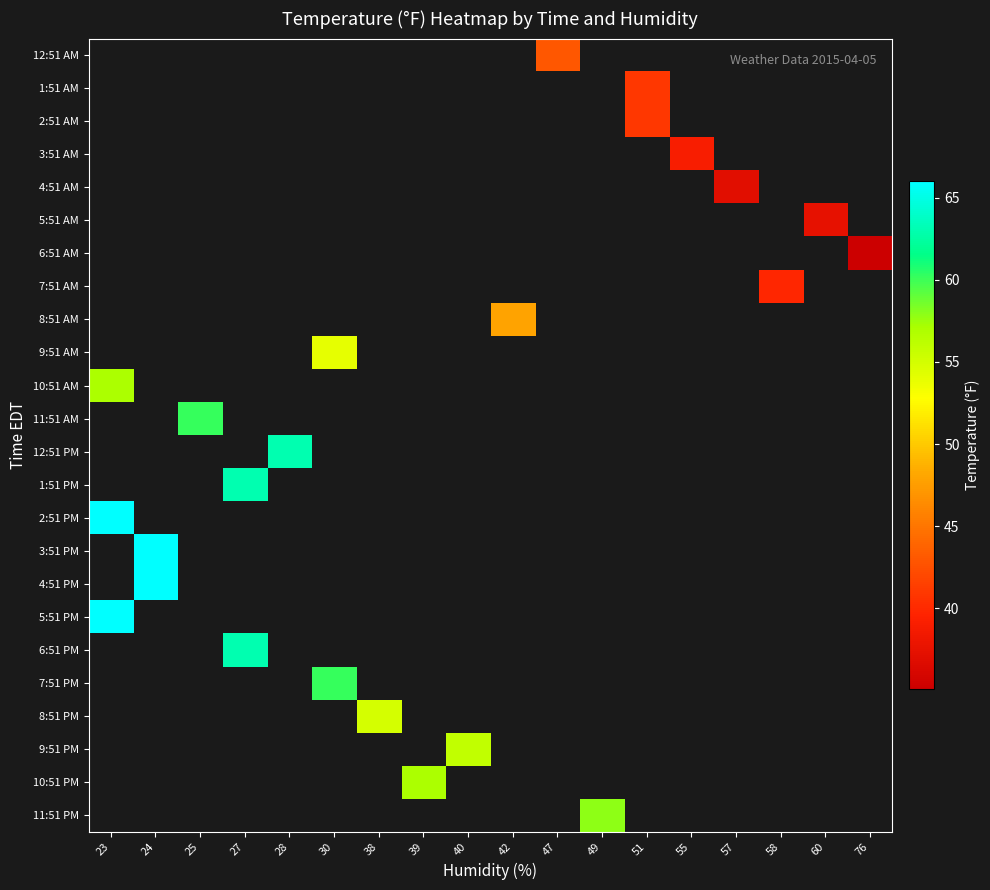

How many categories are shown in the chart?

18